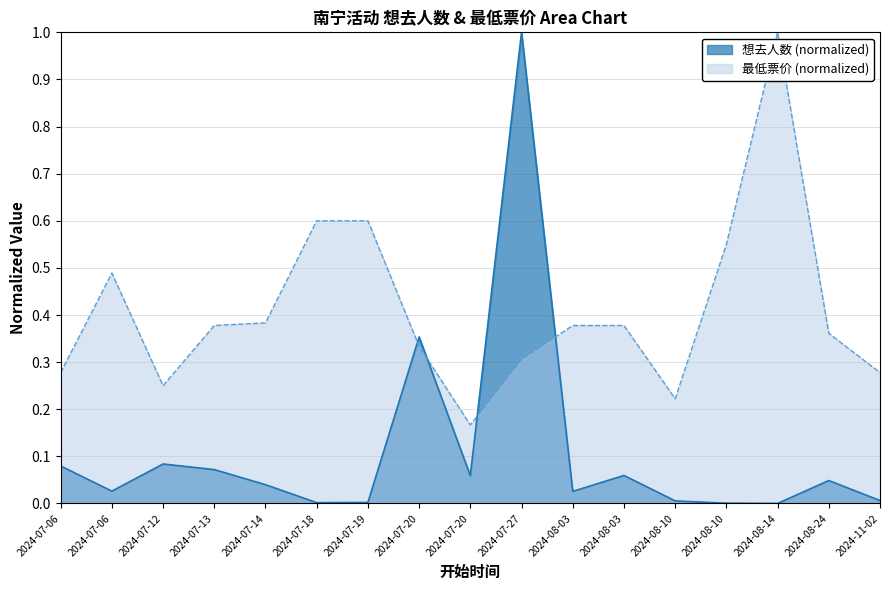

Which series has the largest total across all categories?

最低票价 (normalized)